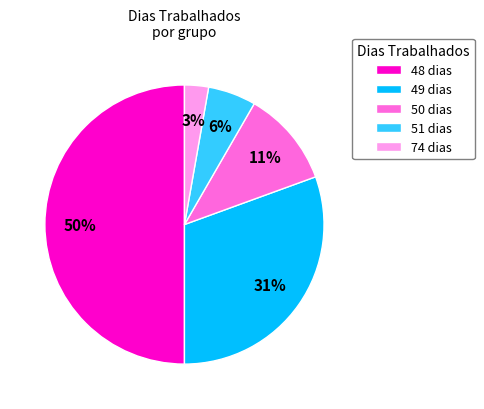

Count the number of slices in the pie.

5